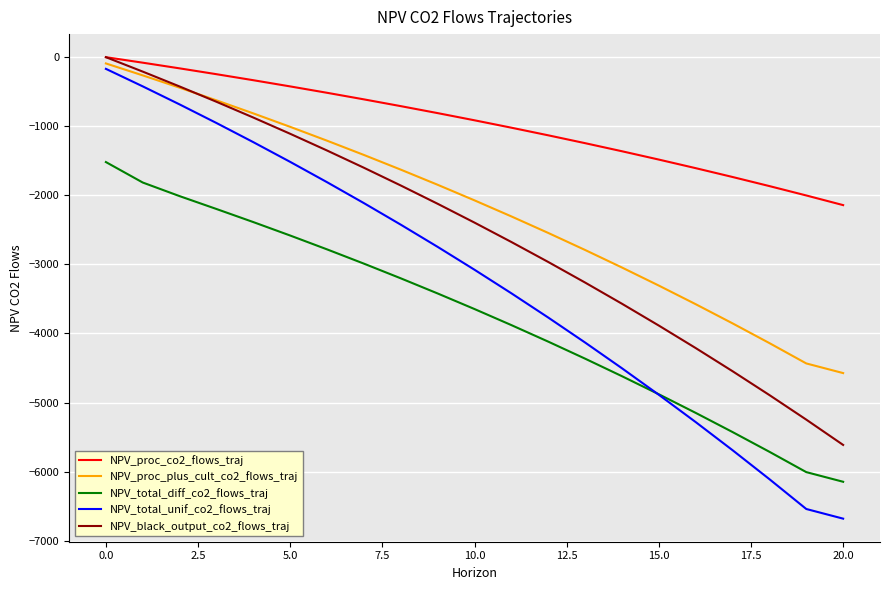

Which series has the largest total across all categories?

NPV_proc_co2_flows_traj